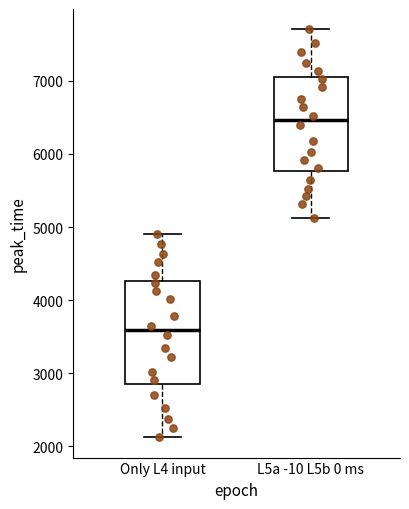

Which box has the highest median line?

L5a -10 L5b 0 ms